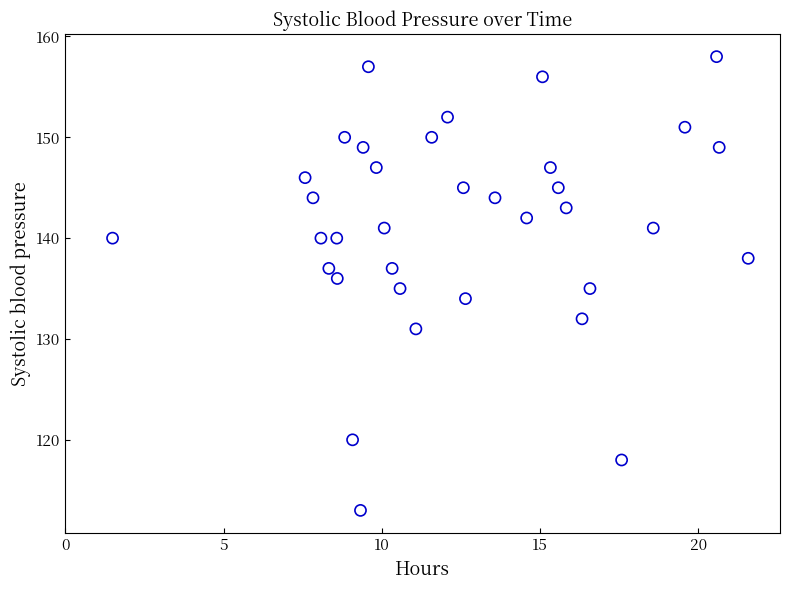

What is the range of Y values (max minus min)?

45